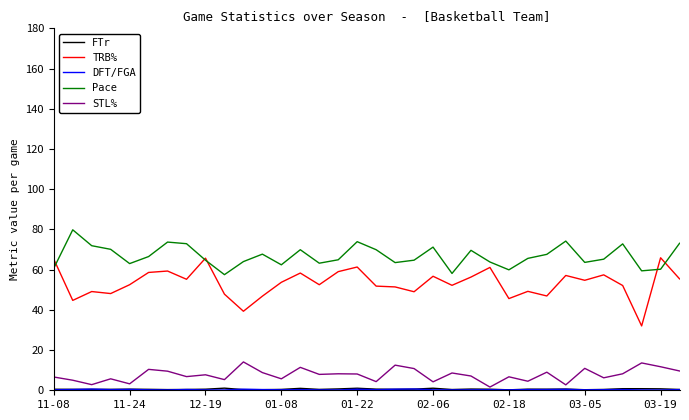

Which series has the widest spread of values?

TRB%